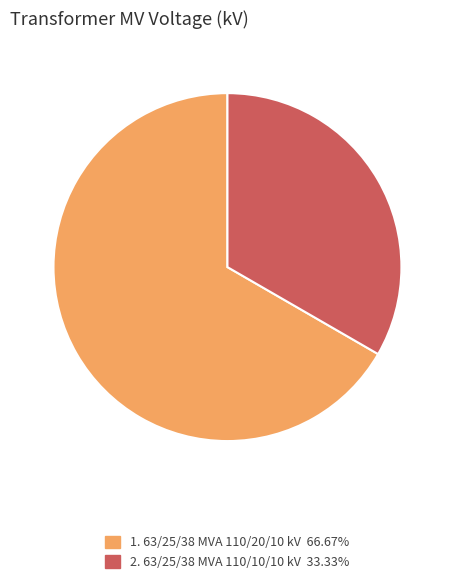

Is there a majority slice in this chart?

Yes